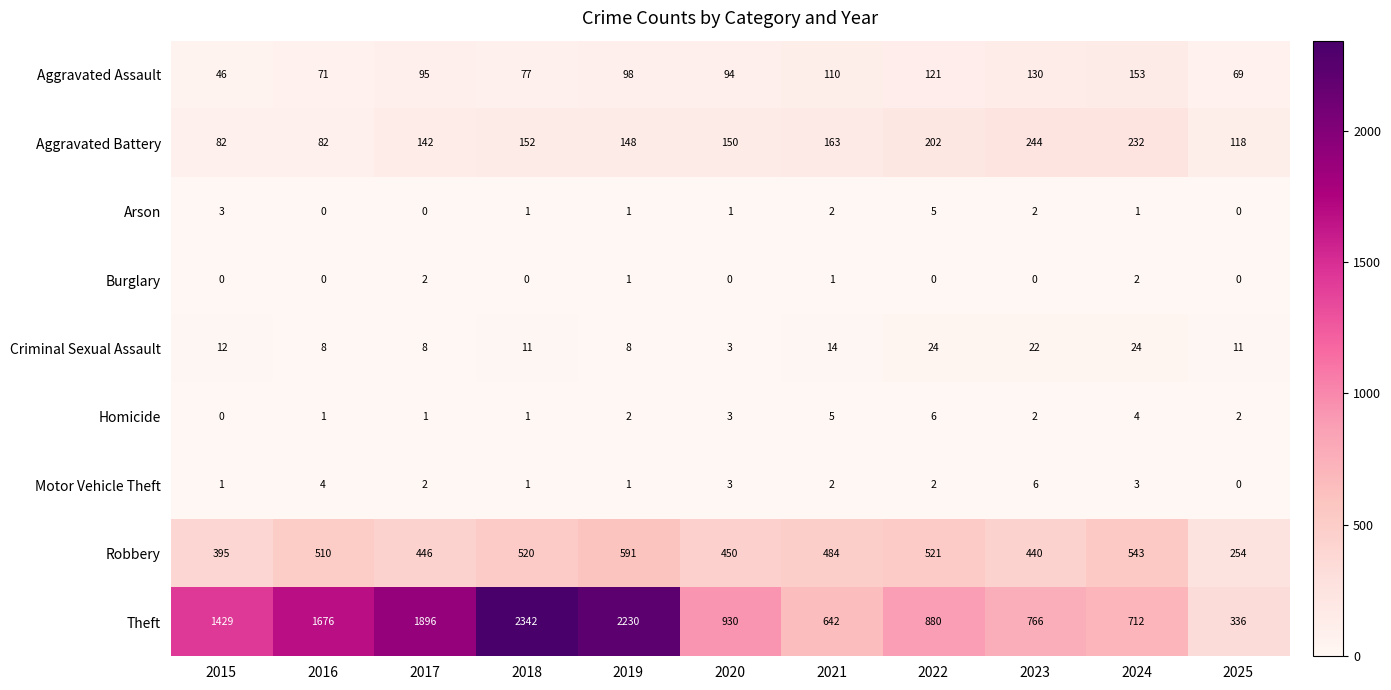

Read the Theft value at 2015.

1429